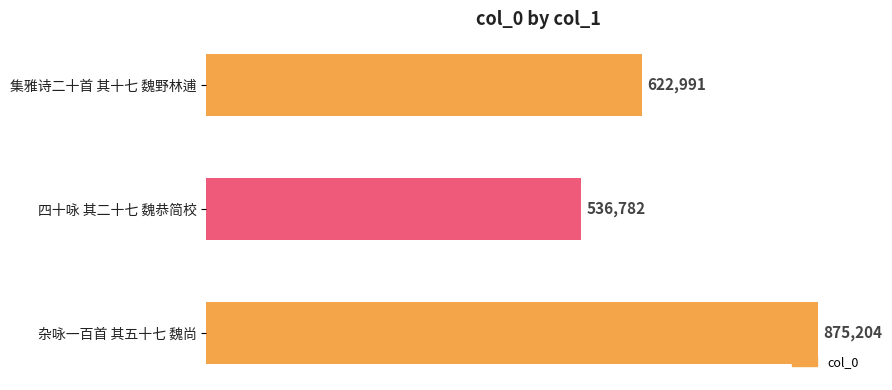

Rank the categories by value from highest to lowest.

杂咏一百首 其五十七 魏尚, 集雅诗二十首 其十七 魏野林逋, 四十咏 其二十七 魏恭简校